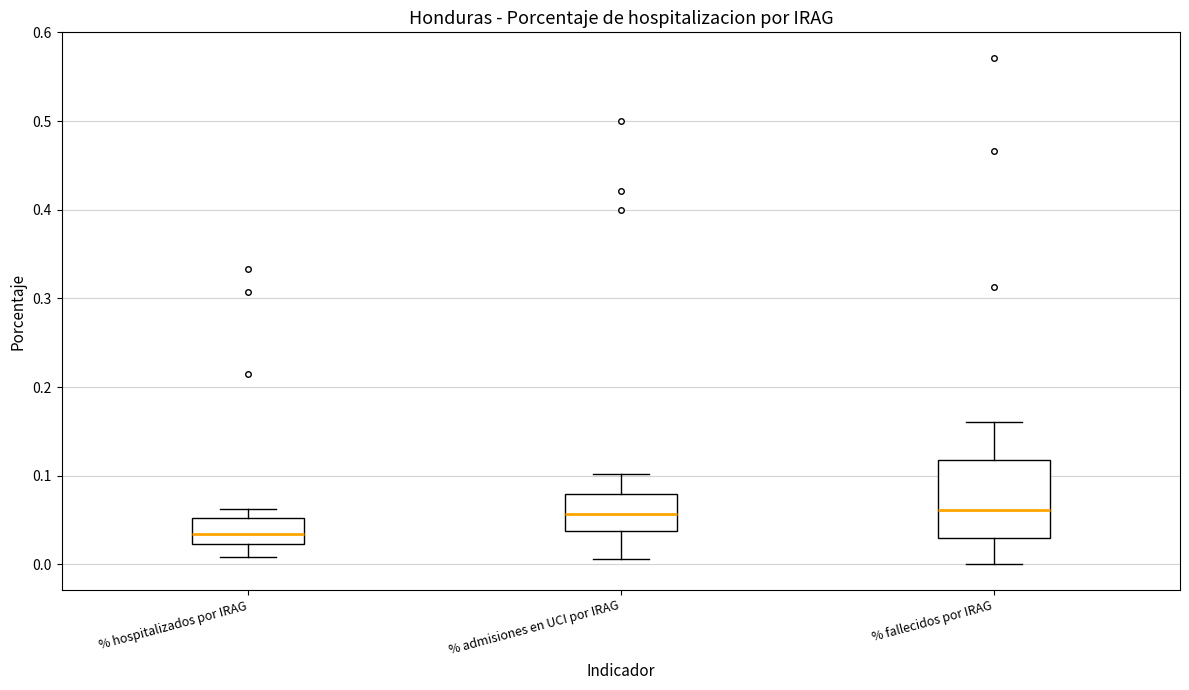

Where does the median line of the box for % admisiones en UCI por IRAG sit on the y-axis? The values are not printed on the chart, so give them approximately, as read against the axis.

0.06